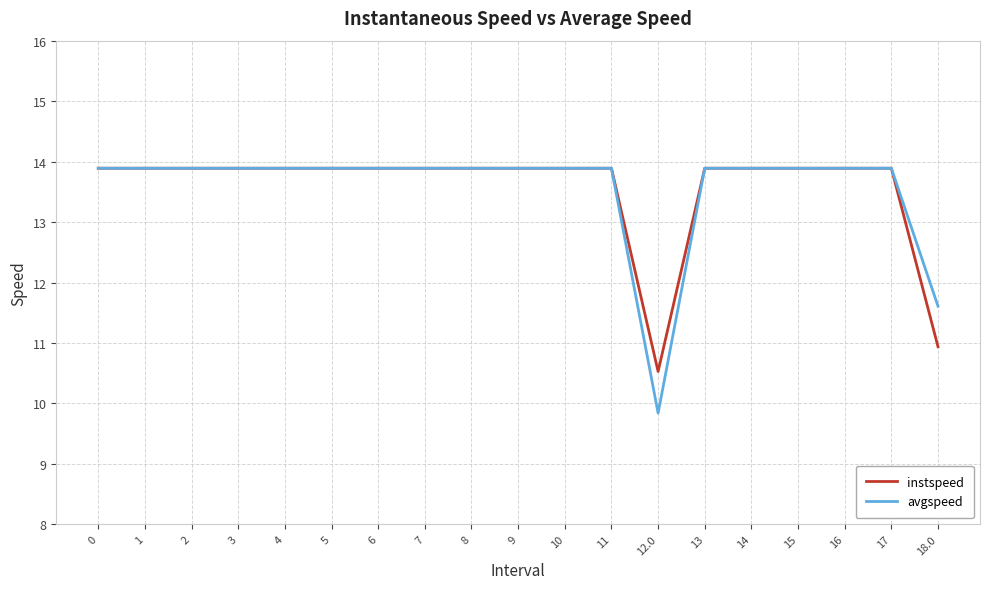

What position from the right is 2?

17